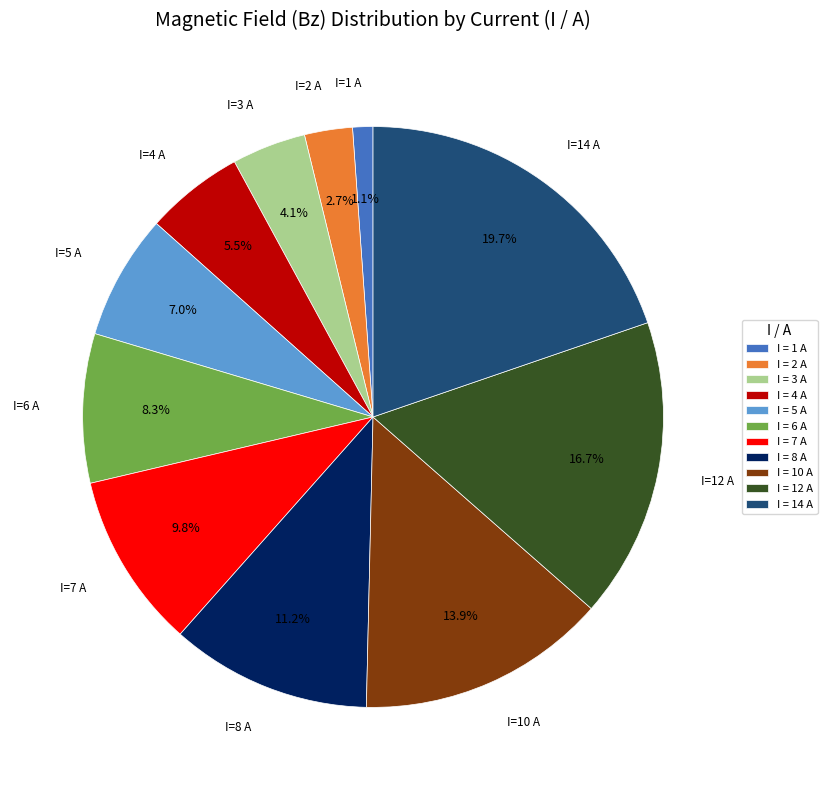

Which has a higher value, I = 4 A or I = 14 A?

I = 14 A